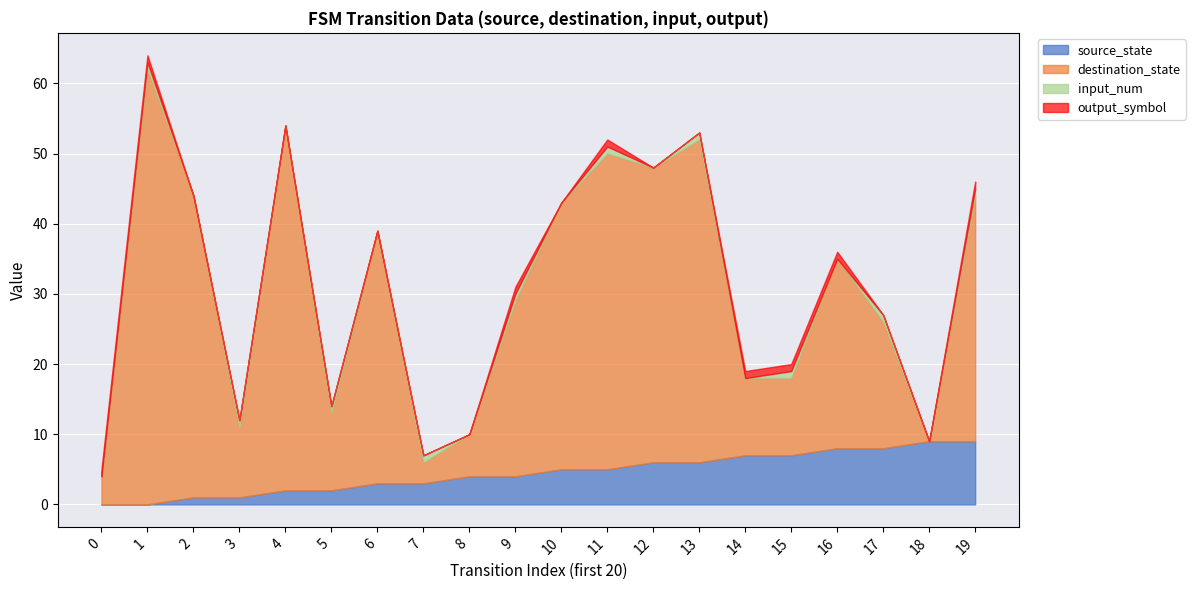

How many data points in source_state are less than 5?

10